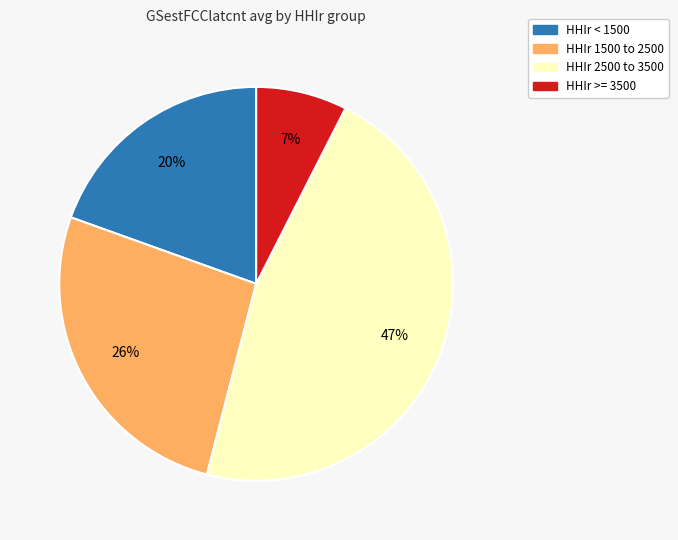

To the nearest percent, what is the average slice percentage?

25%